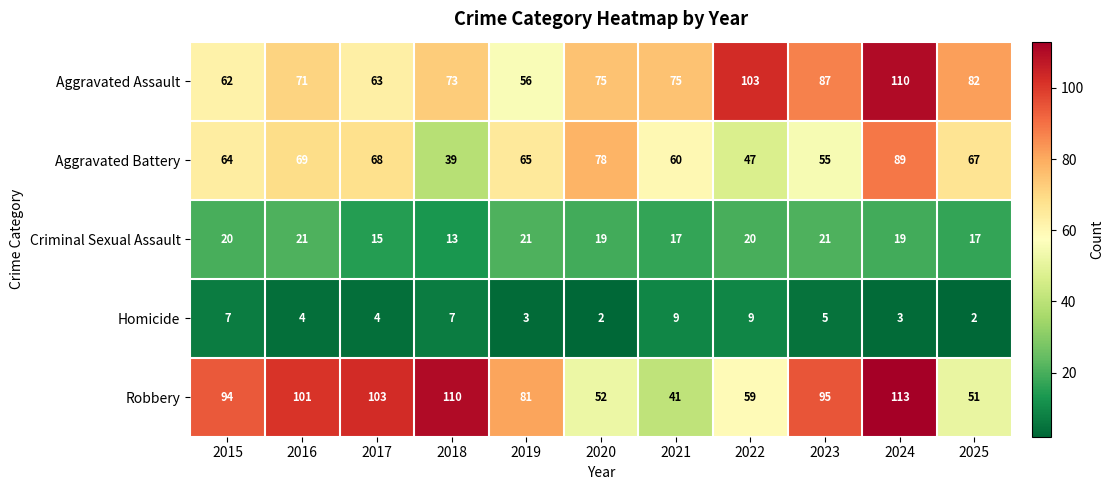

What is the difference between the Robbery values at 2019 and 2021?

40